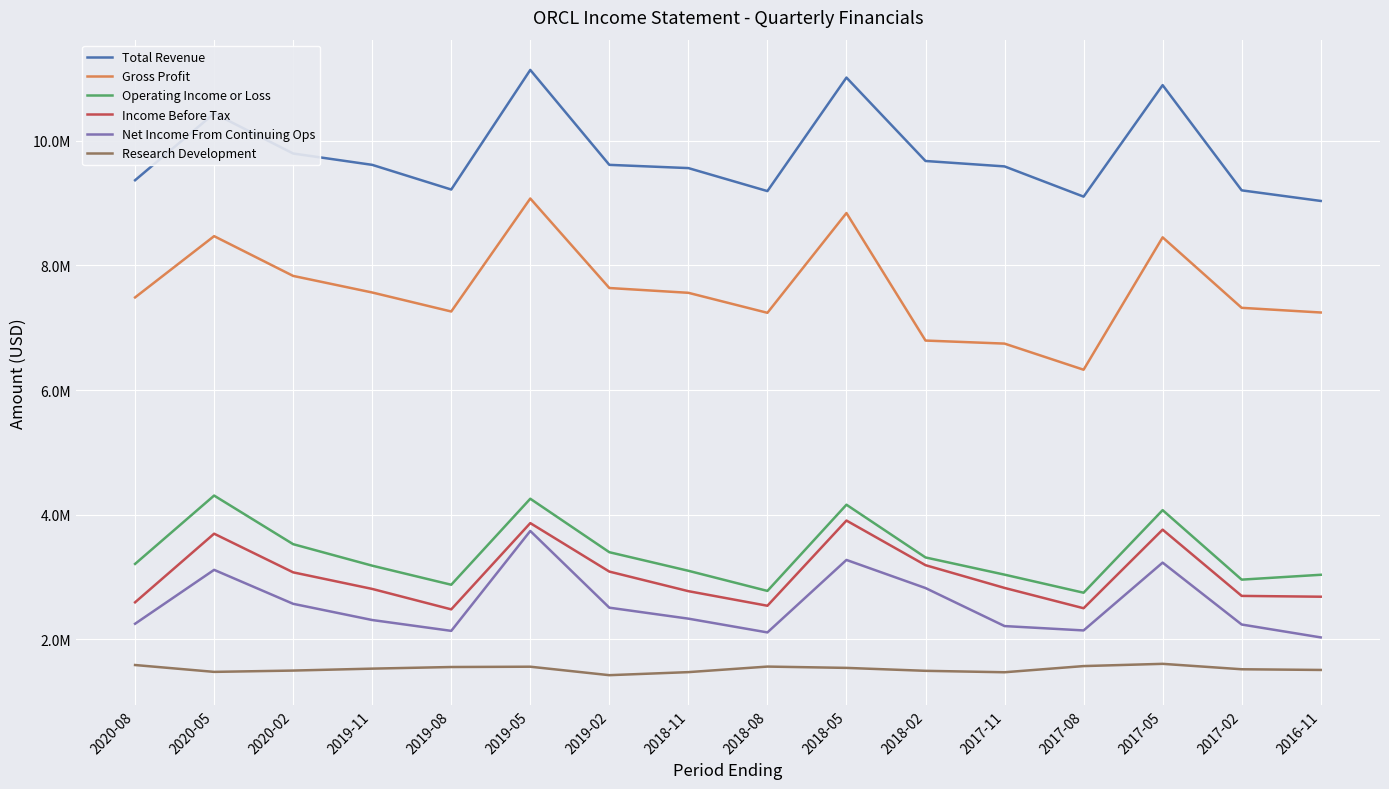

What is the average value of the Net Income From Continuing Ops series?

2565000